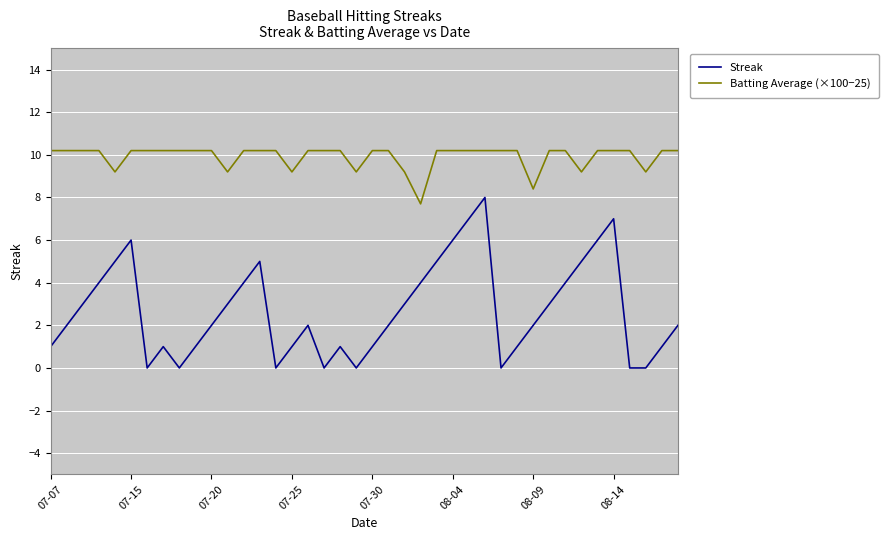

What is the greatest value displayed?

10.2